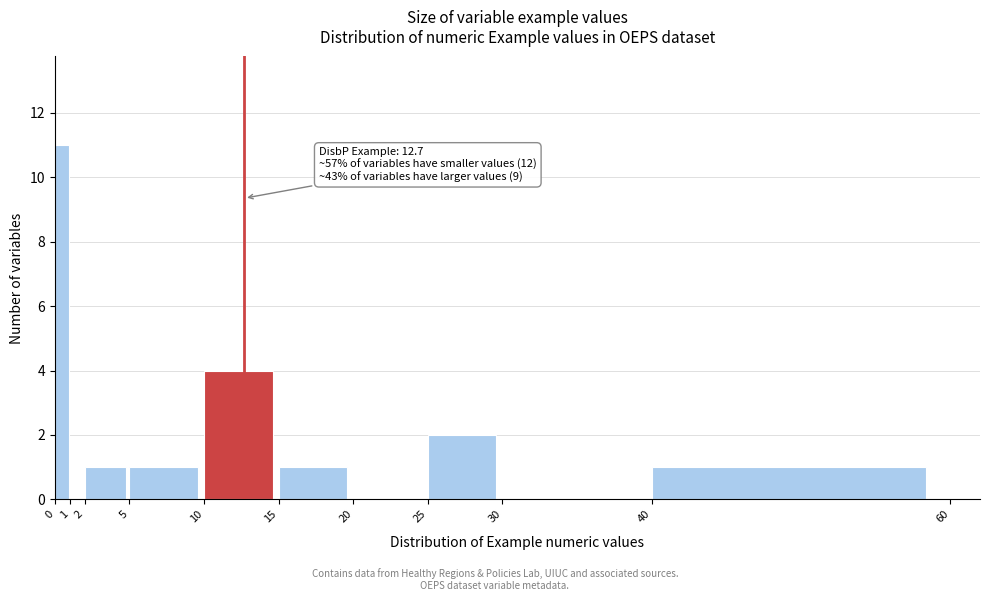

Over which range of the x-axis is the bar tallest?

0 to 1